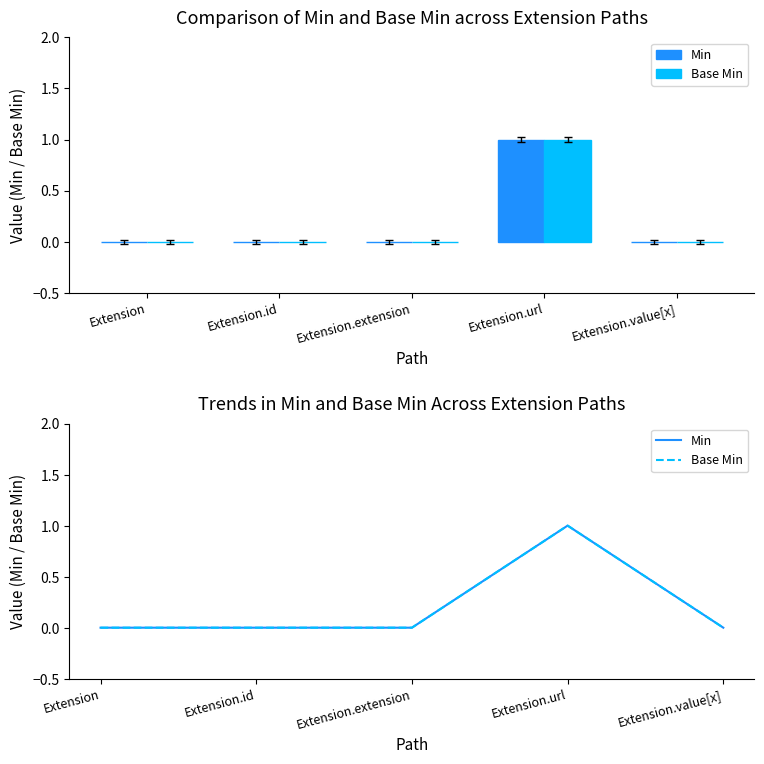

Count the Min values in the range 0 to 1.

5